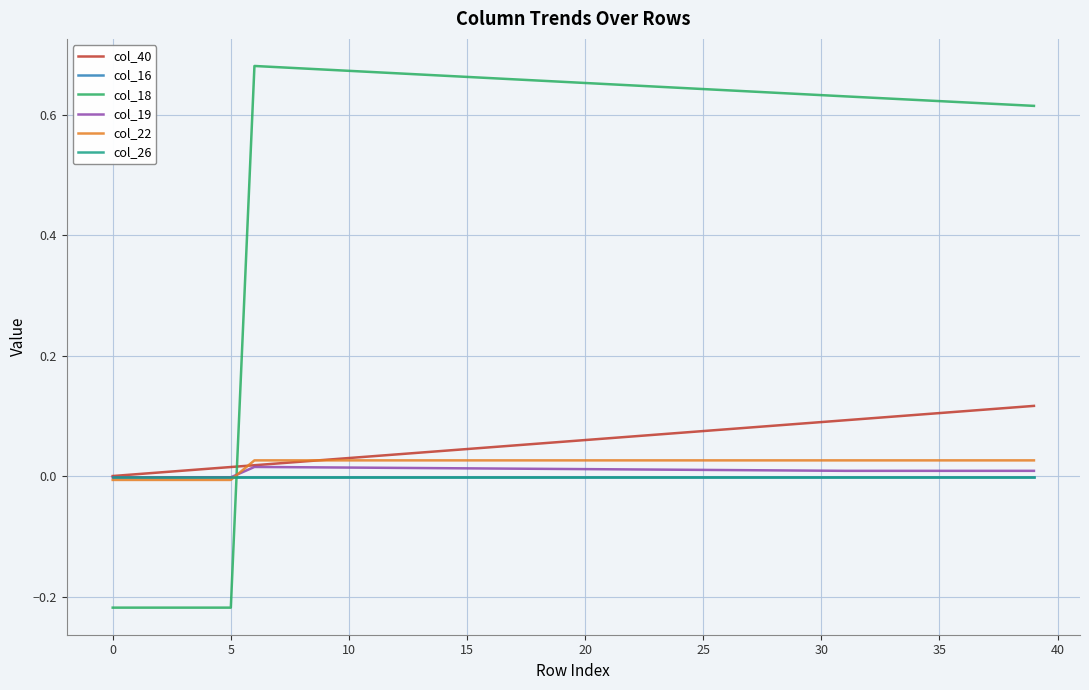

How many times do col_18 and col_16 cross each other?

1